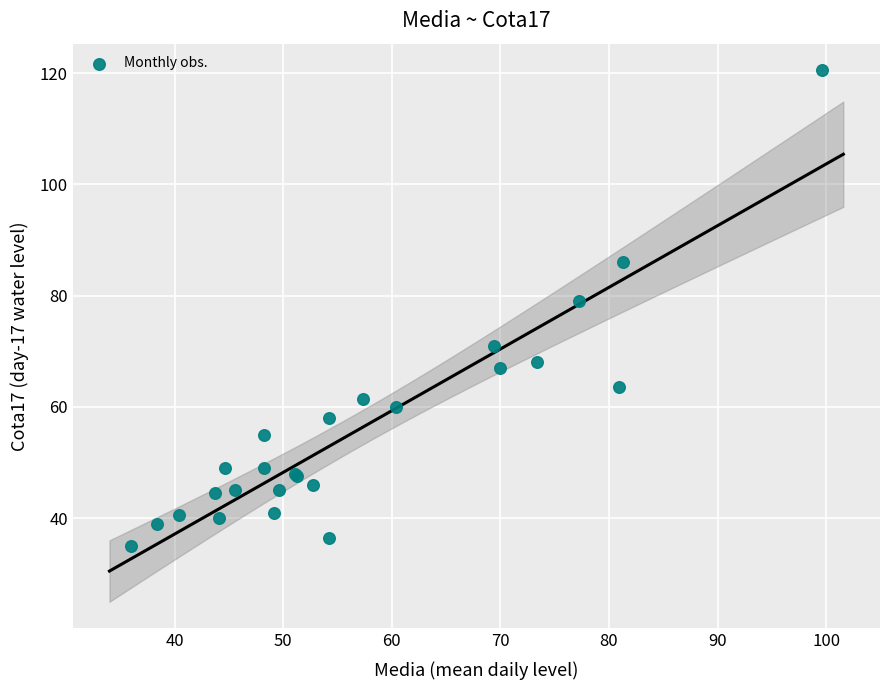

What Y value in the scatter plot is closest to 77?

79.0